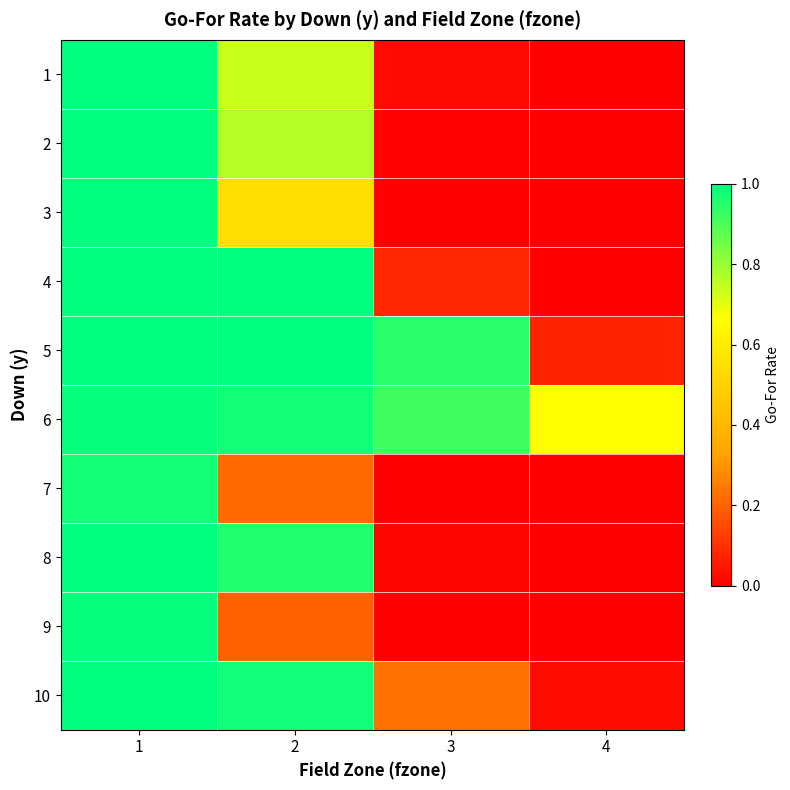

At 4, list the series in order from largest to smallest.

6, 5, 10, 1, 2, 3, 4, 7, 8, 9